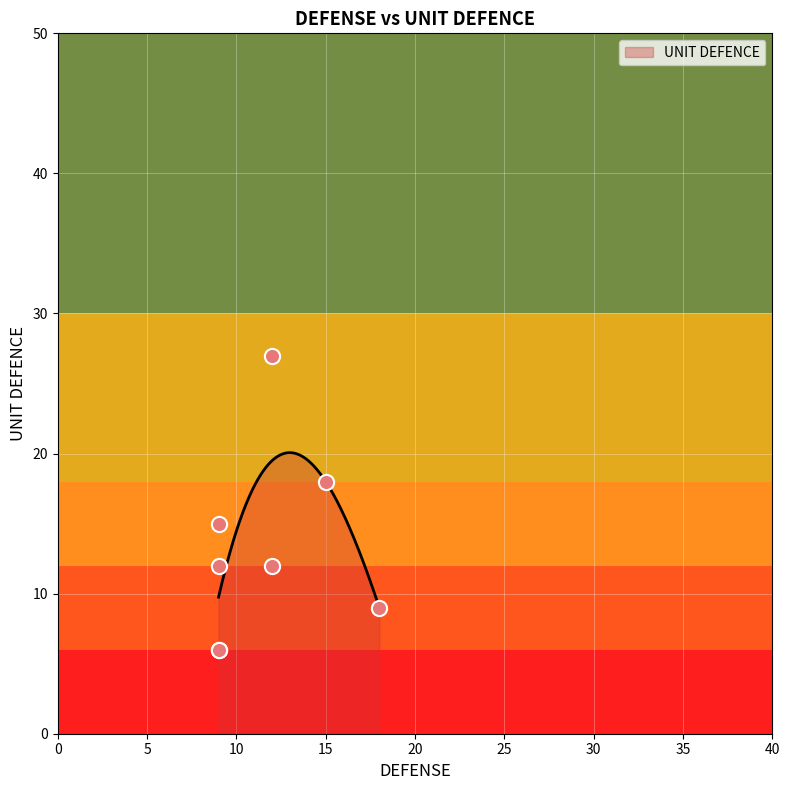

Between 18 and 9, which is larger?

9